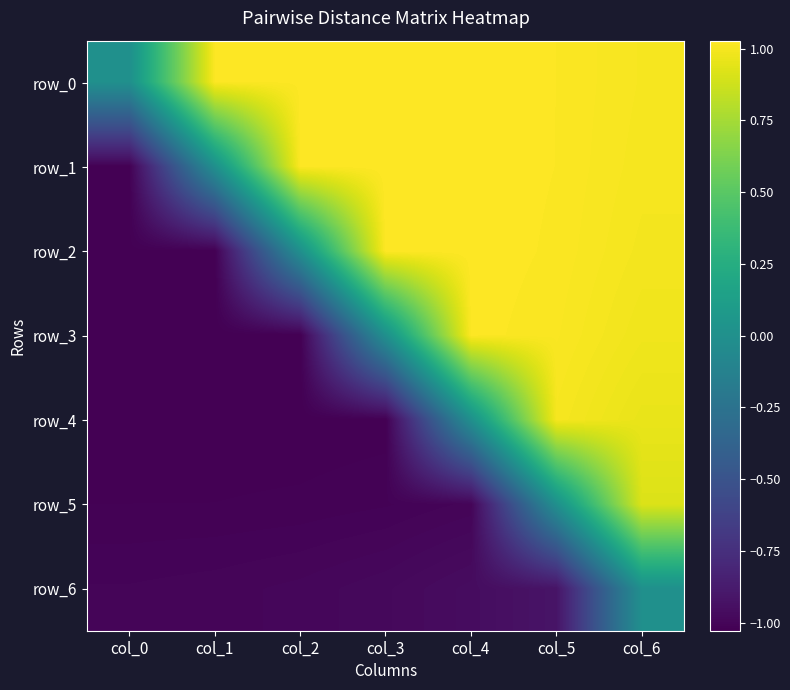

Which series has the widest spread of values?

row_2